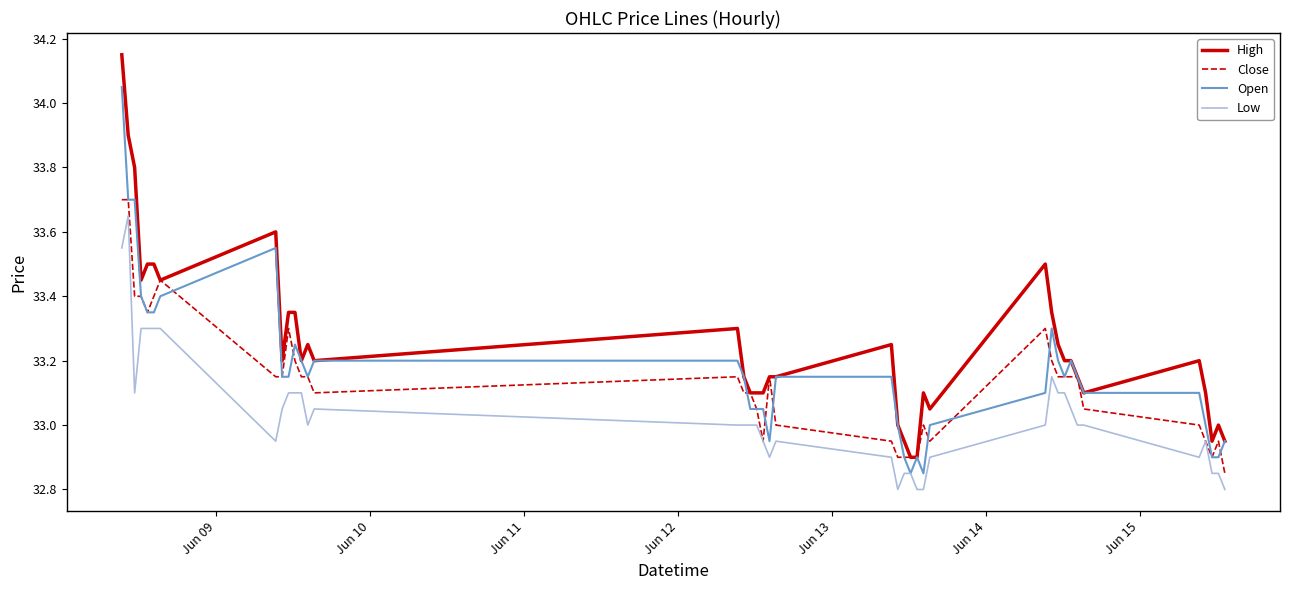

True or false: High and Low intersect in this chart.

False